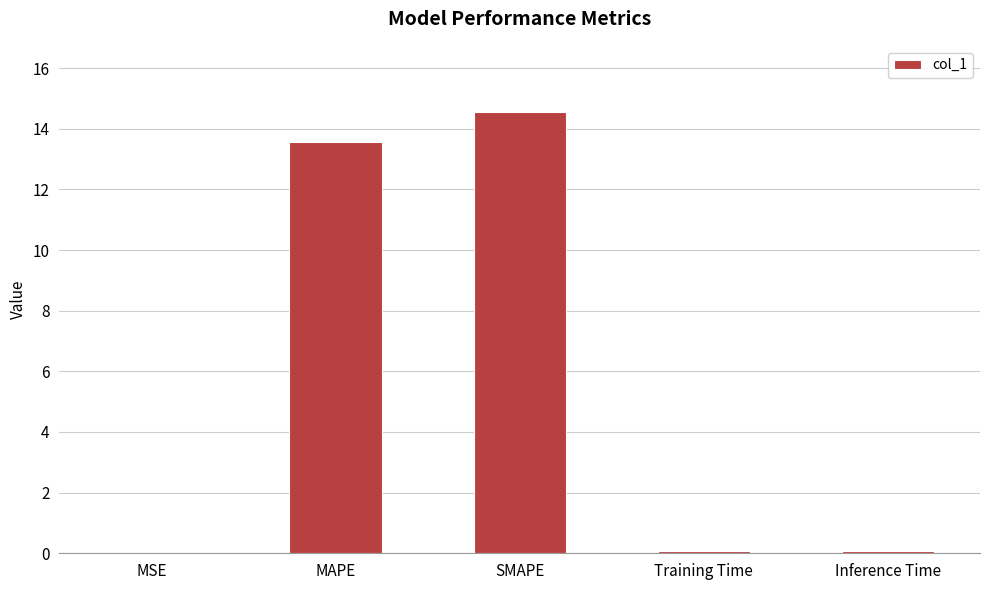

Is it true that the value at MAPE is 13.6?

True